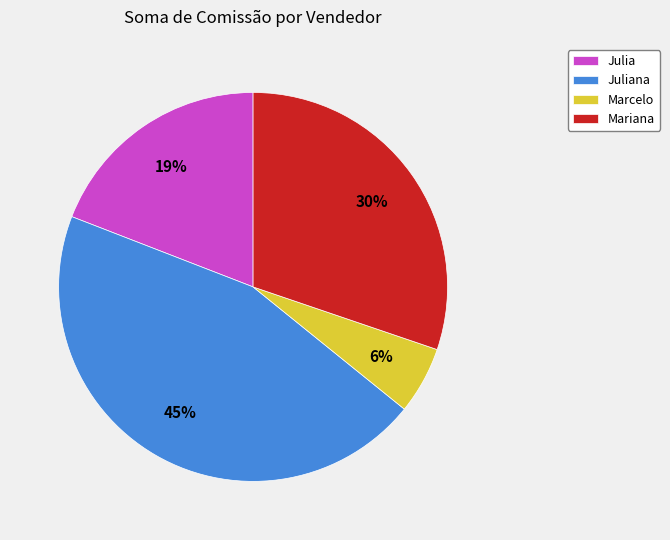

What is the ratio of the value at Julia to the value at Juliana?

0.4